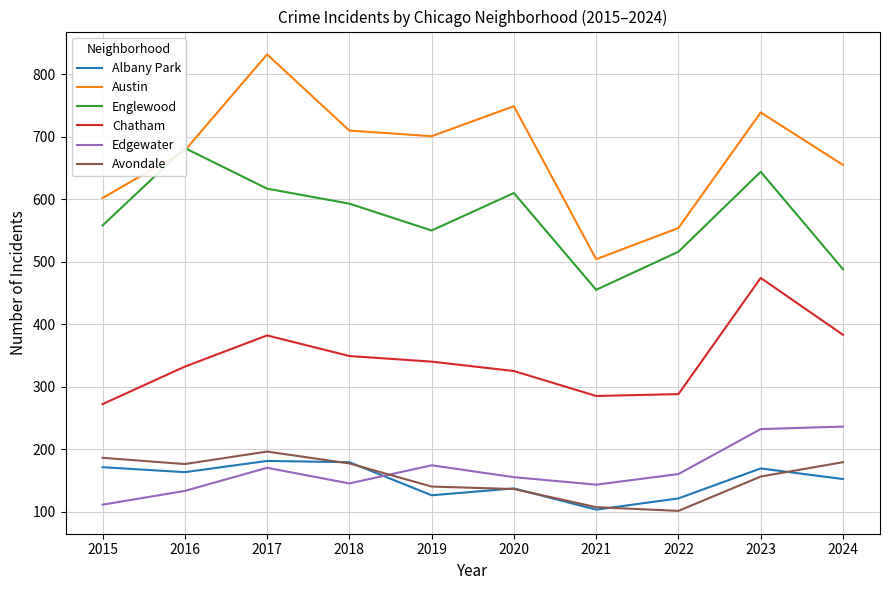

Which series changed the most between 2018 and 2021?

Austin